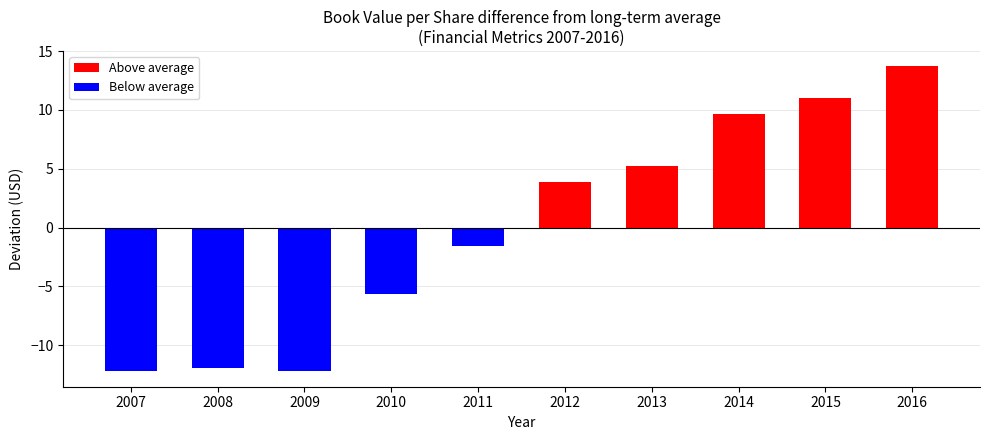

What is the minimum value shown in the chart?

-12.2